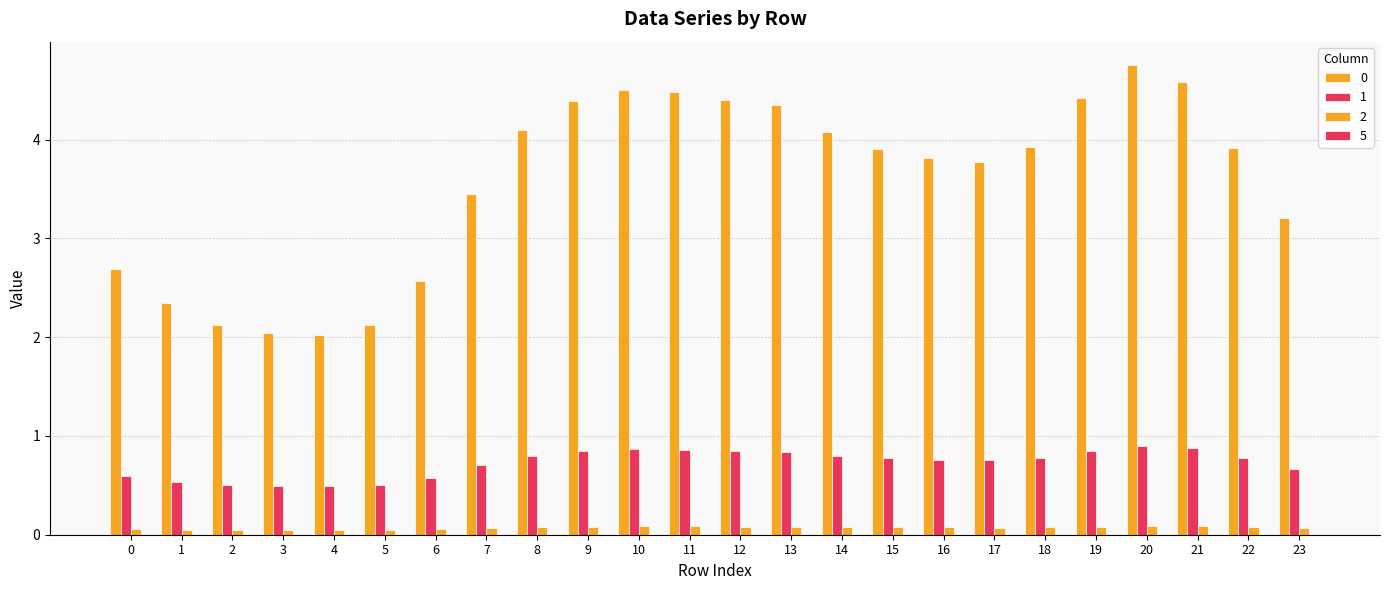

Are the bars grouped side by side (vs. stacked)?

Yes